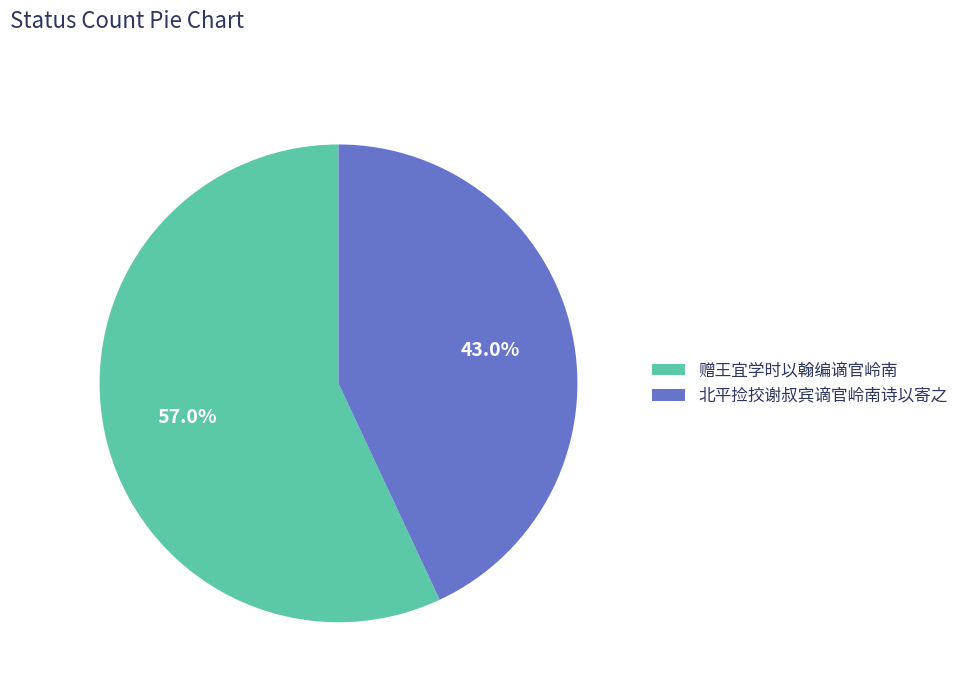

Which category has the biggest portion of the pie?

赠王宜学时以翰编谪官岭南